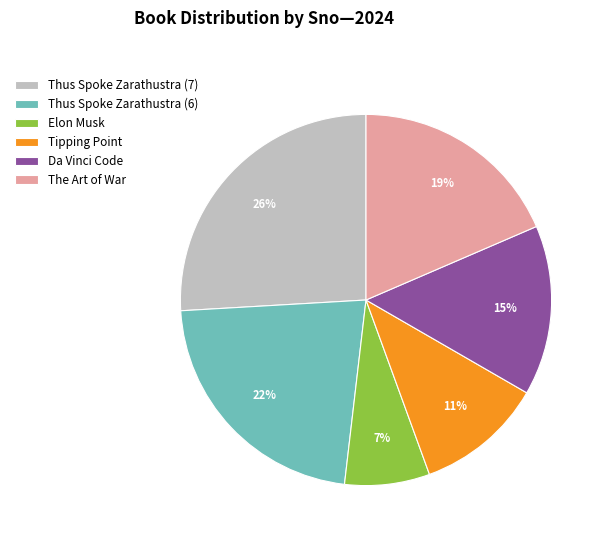

Is Da Vinci Code the majority of the pie?

No